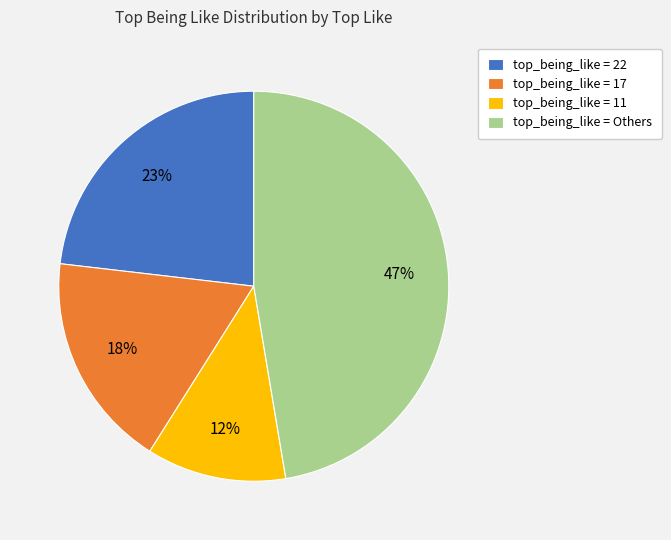

To the nearest percent, what portion does top_being_like = 11 represent?

12%